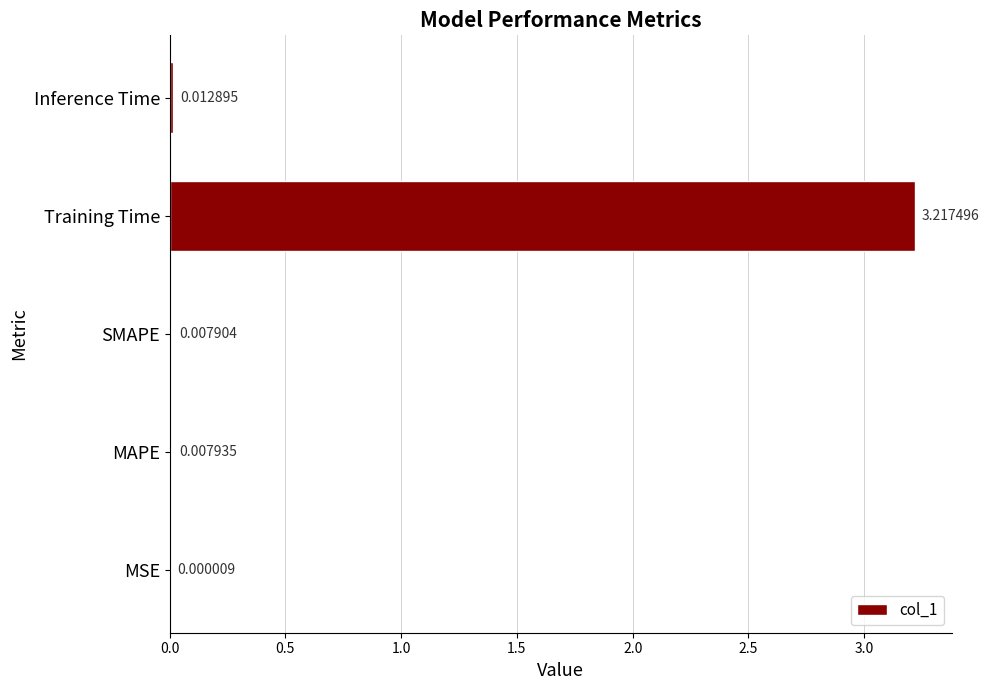

Where is the data nearest to the value 1?

Inference Time